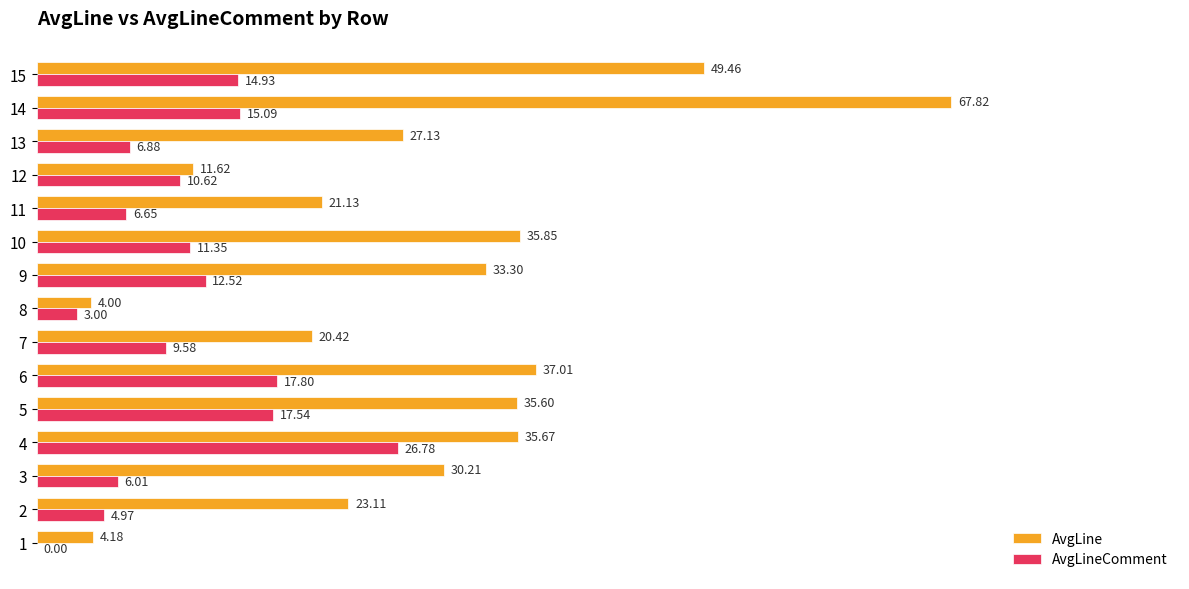

Which series has the largest total across all categories?

AvgLine